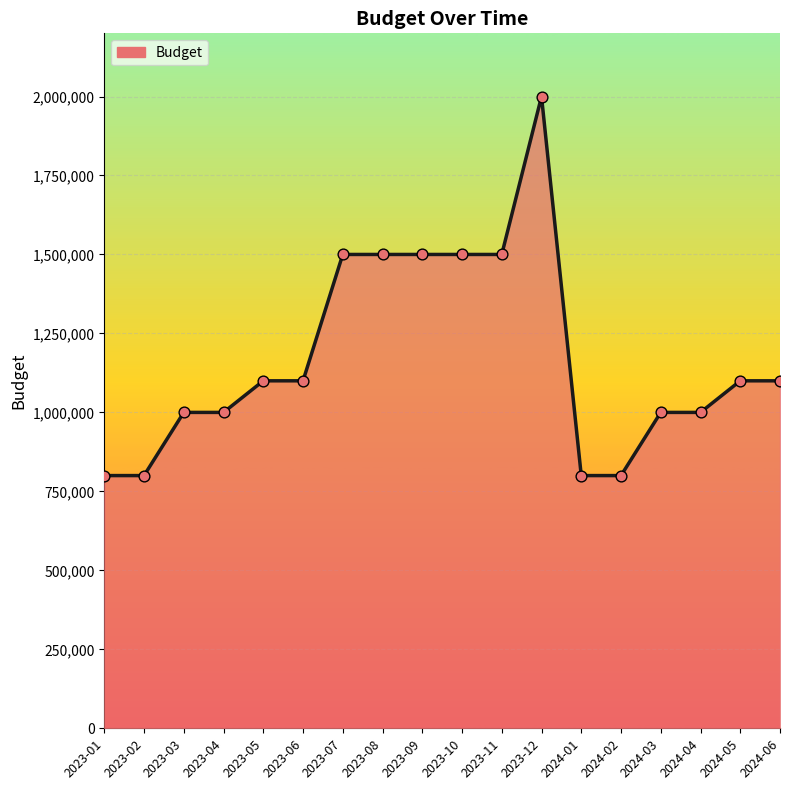

Approximately how many times larger is the value at 2023-01 compared to 2023-08?

0.5